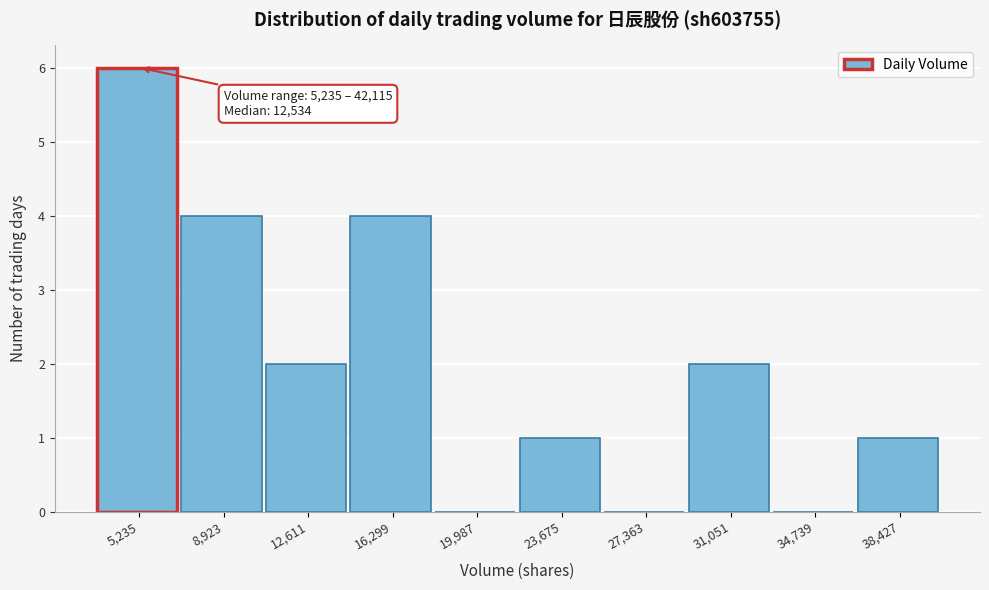

Reading left to right, extract all data points from this chart.

5,235=6	8,923=4	12,611=2	16,299=4	19,987=0	23,675=1	27,363=0	31,051=2	34,739=0	38,427=1